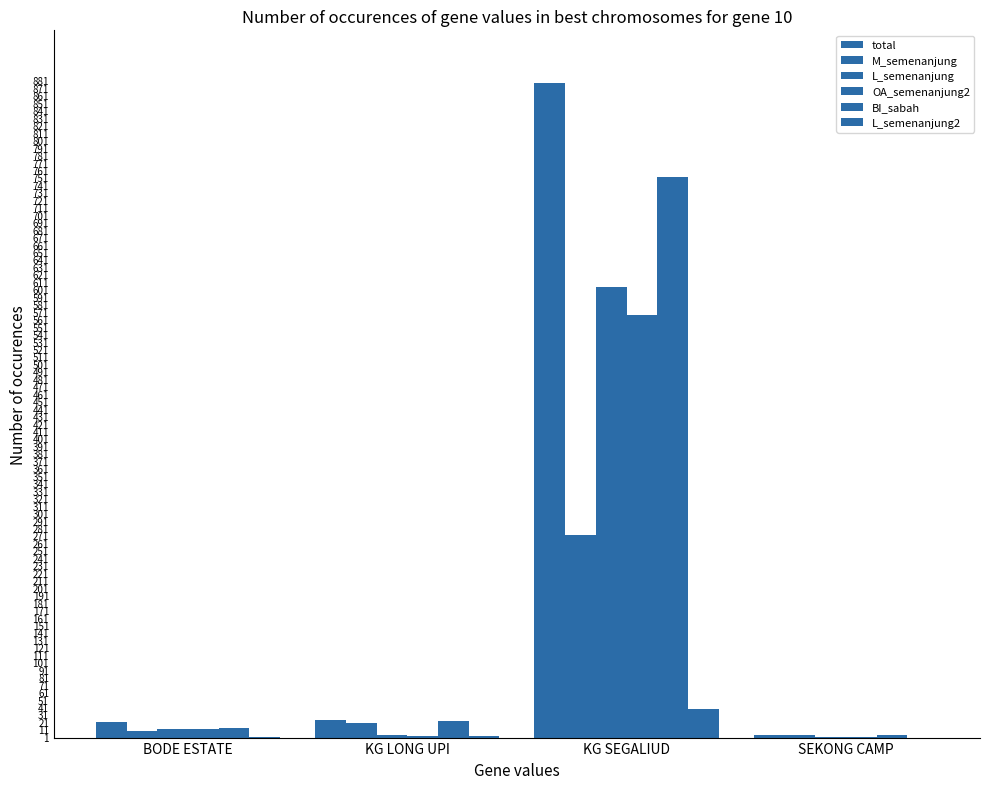

What is the sum of all BI_sabah values?

790